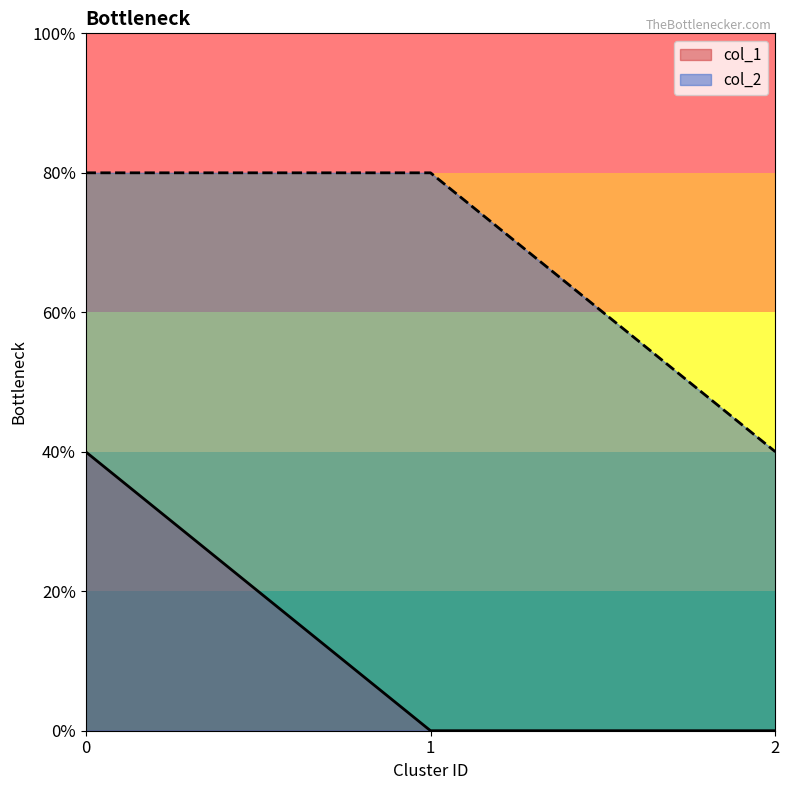

At how many categories does at least one series exceed 1?

2